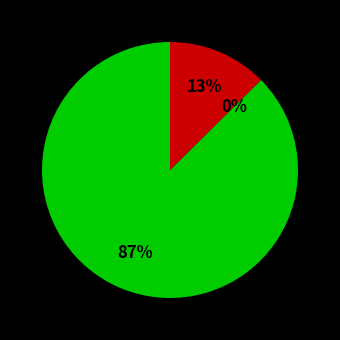

Is there a majority slice in this chart?

Yes